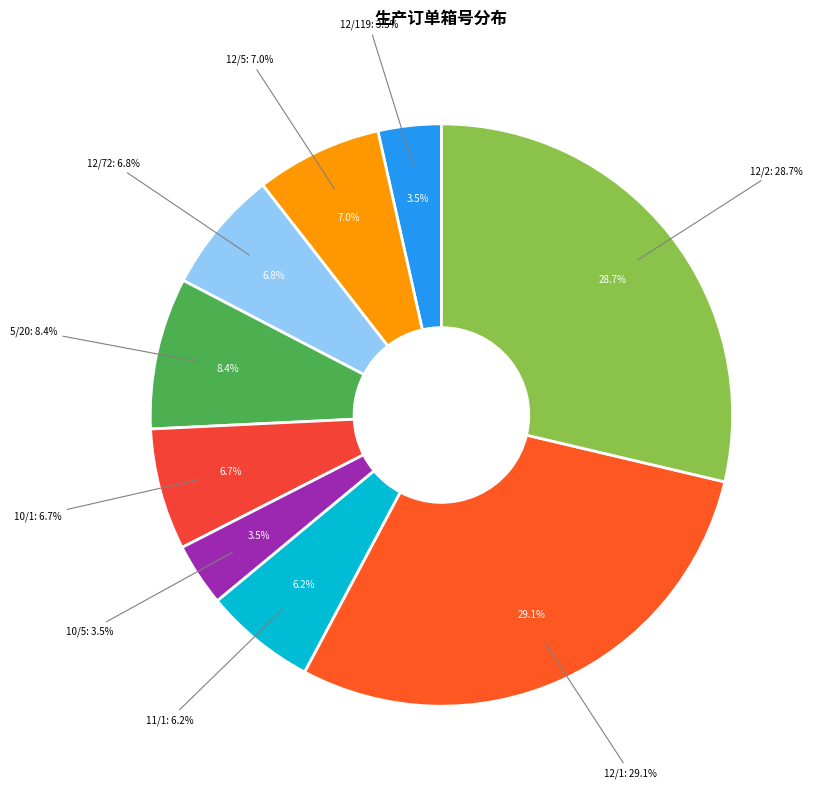

Rank the categories by value from lowest to highest.

12/119, 10/5, 11/1, 10/1, 12/72, 12/5, 5/20, 12/2, 12/1